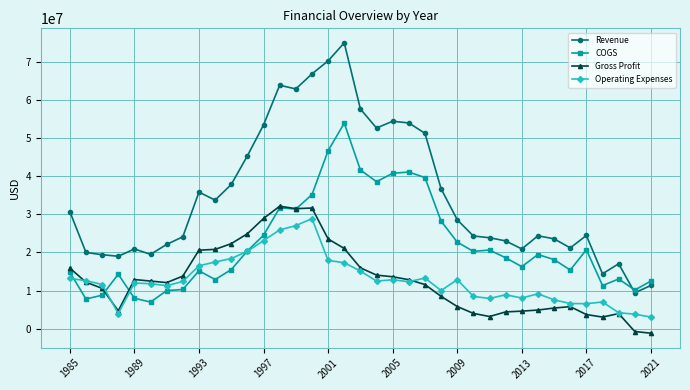

What is the maximum value shown in the chart?

74891000